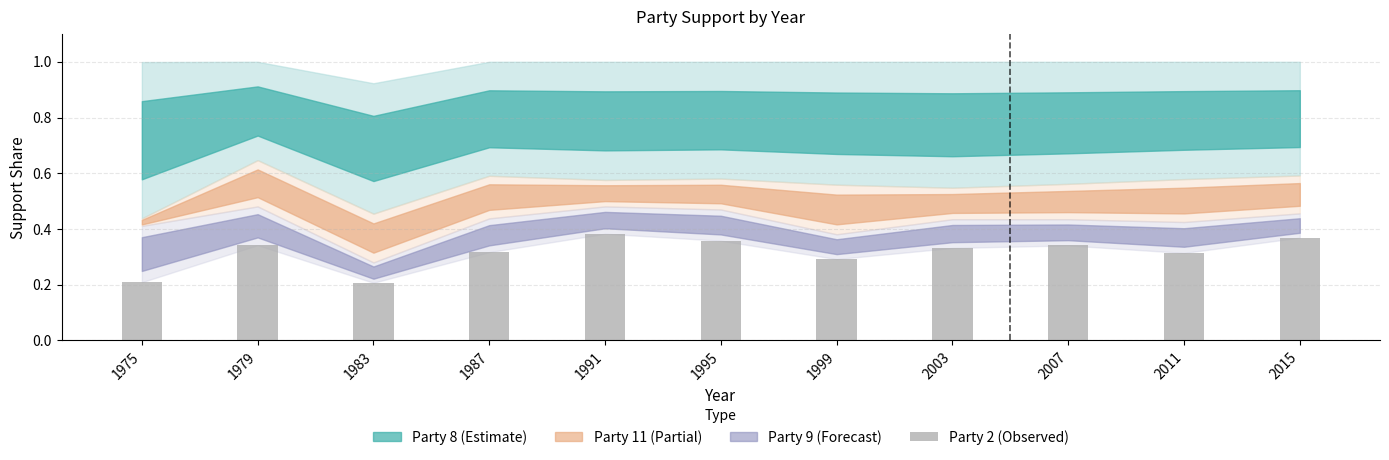

The chart shows a value of 0.3 at 2007. True or false?

True